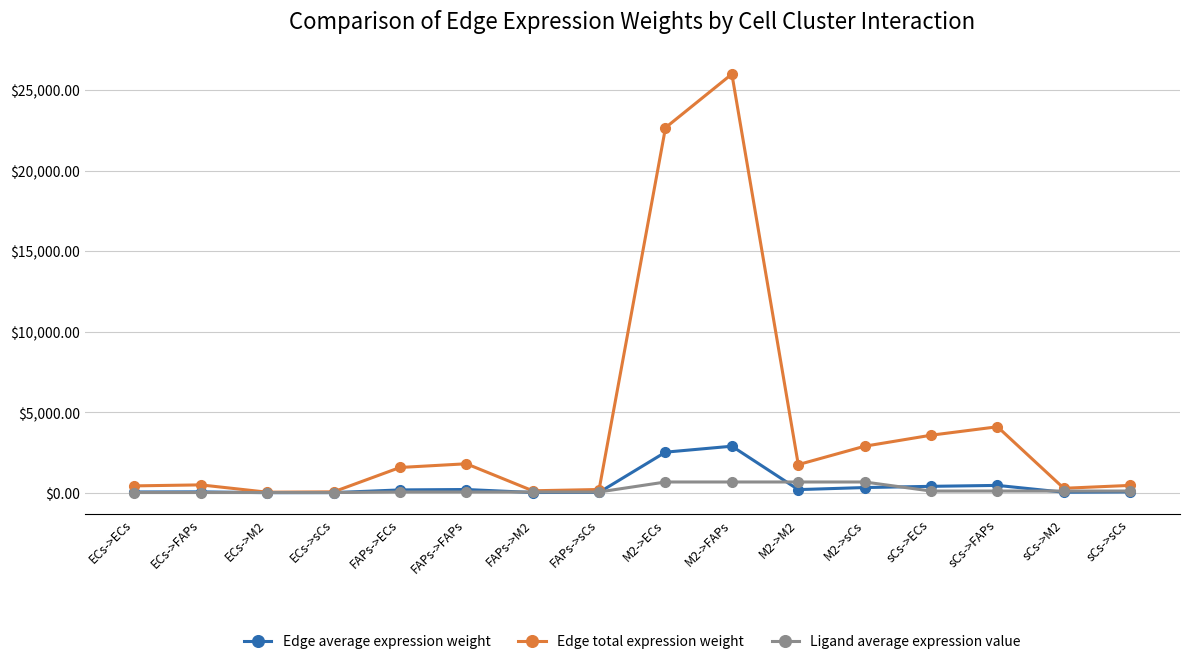

At which label does Edge total expression weight first exceed 1567?

FAPs->ECs